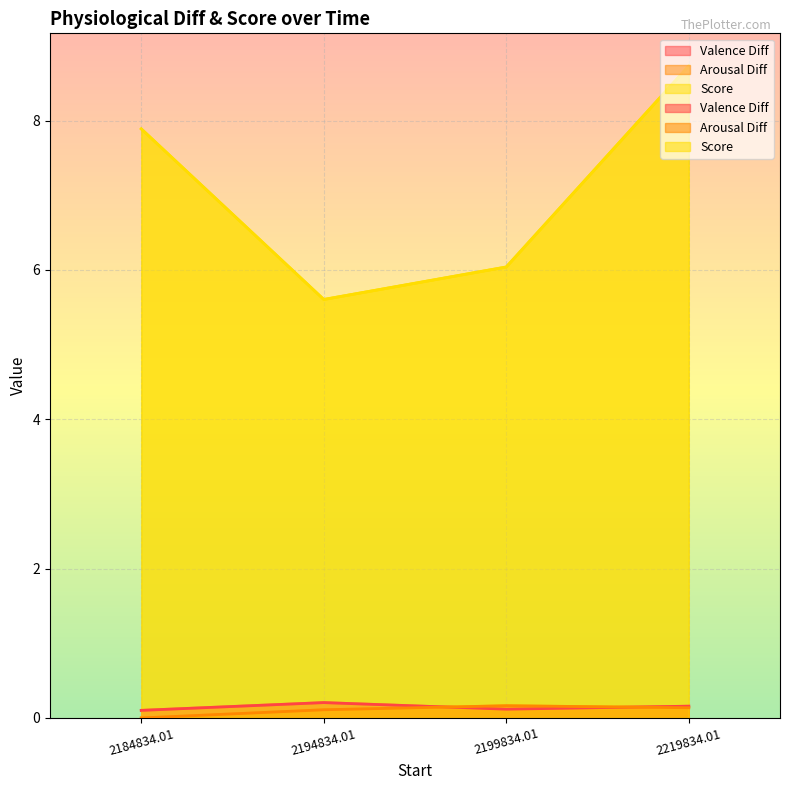

What is the minimum value for Valence Diff?

0.1